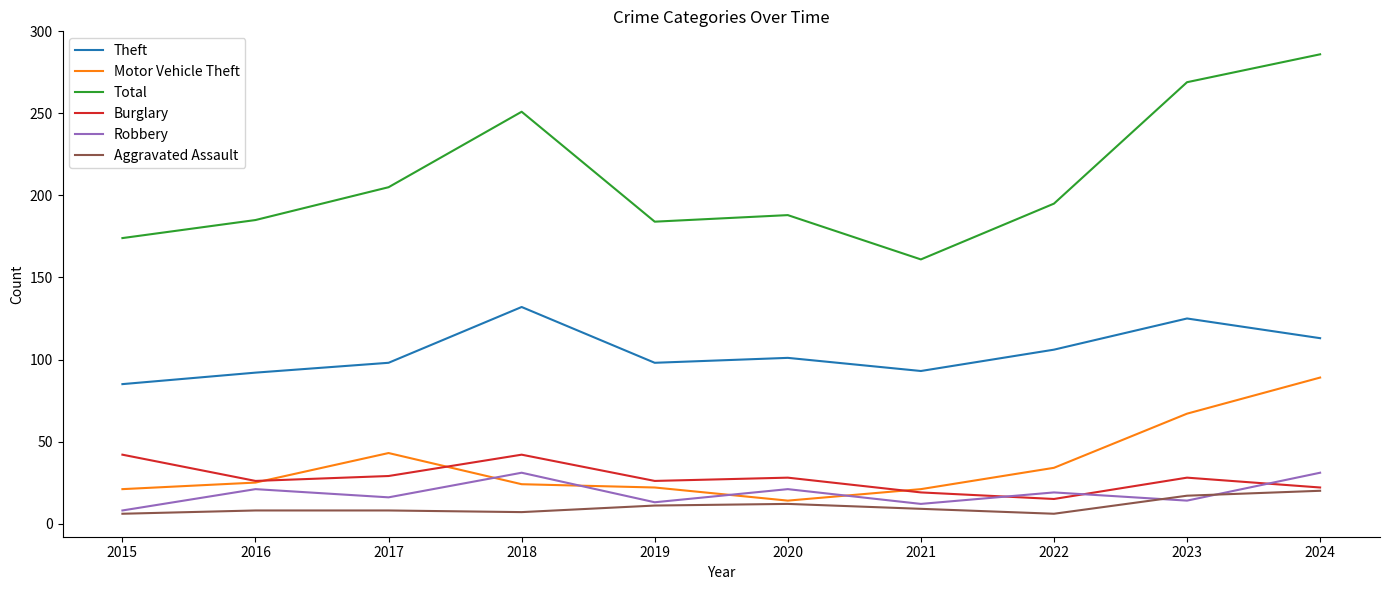

At which category is the sum across all series the highest?

2024